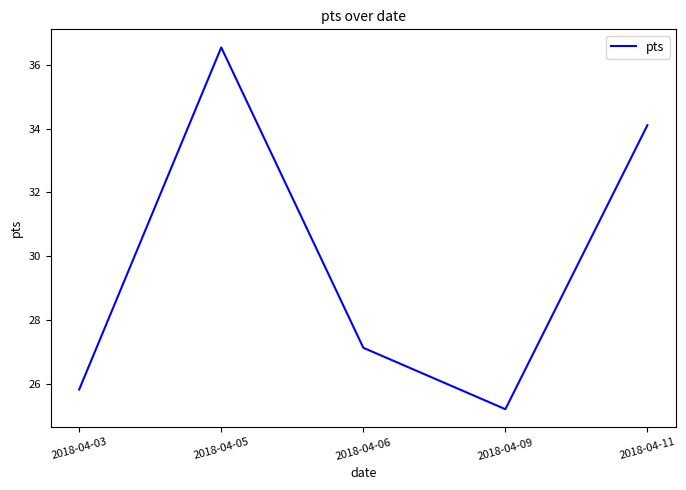

Is it true that the value at 2018-04-06 is 40.4?

False